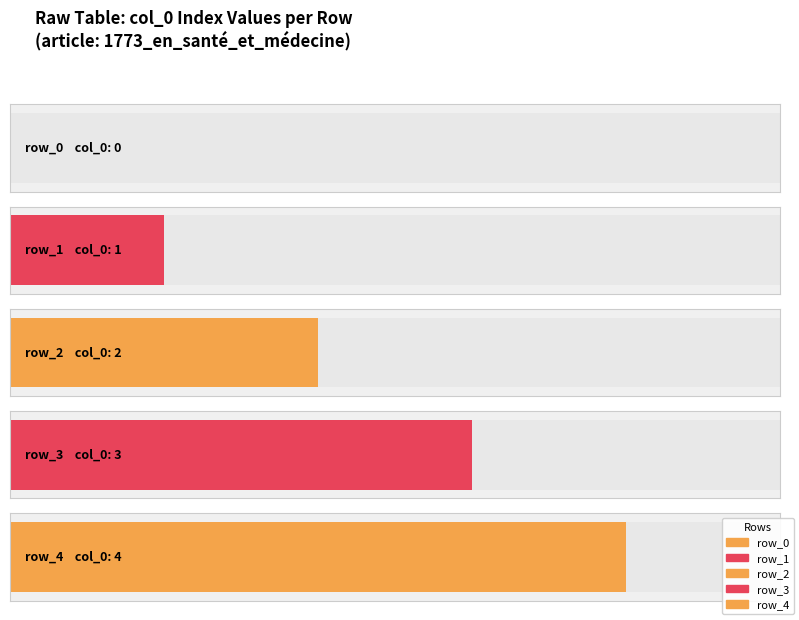

What is the sum of all values?

10